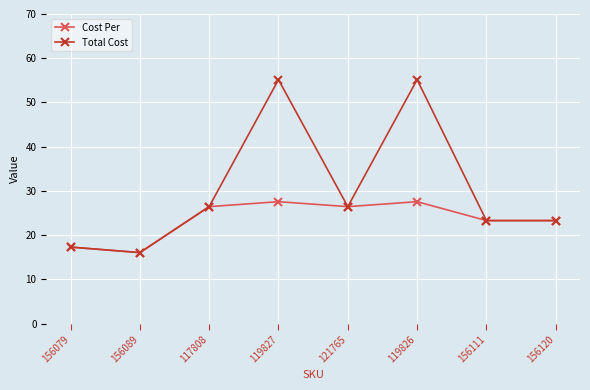

True or false: Cost Per has more than 1 points higher than both neighbors.

True